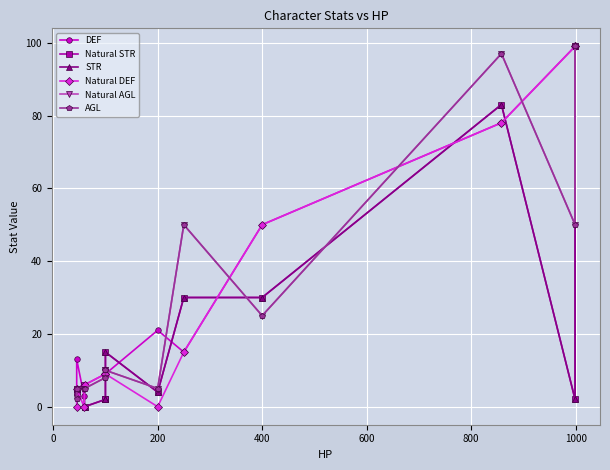

List the series in order of their peak value, highest first.

DEF, Natural STR, STR, Natural DEF, Natural AGL, AGL